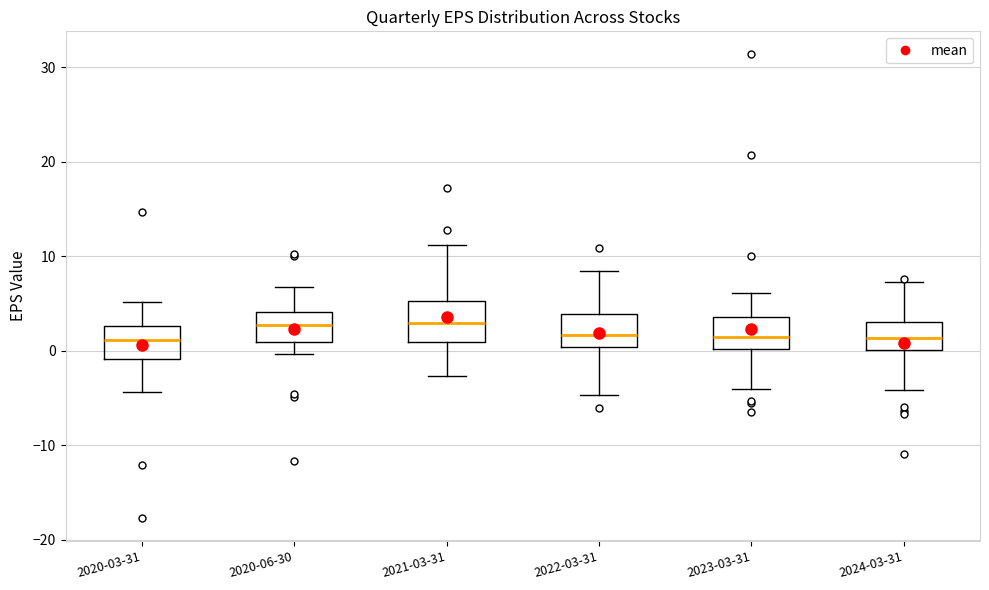

Reading left to right, transcribe this box plot: for each box, give where its median line is, the range the box spans, and where its two whiskers end, as read against the y-axis. The values are not printed on the chart, so give them approximately, as read against the axis.

2020-03-31: median 1, box -1 to 3, whiskers -4 to 5
2020-06-30: median 3, box 1 to 4, whiskers 0 to 7
2021-03-31: median 3, box 1 to 5, whiskers -3 to 11
2022-03-31: median 2, box 0 to 4, whiskers -5 to 8
2023-03-31: median 1, box 0 to 4, whiskers -4 to 6
2024-03-31: median 1, box 0 to 3, whiskers -4 to 7